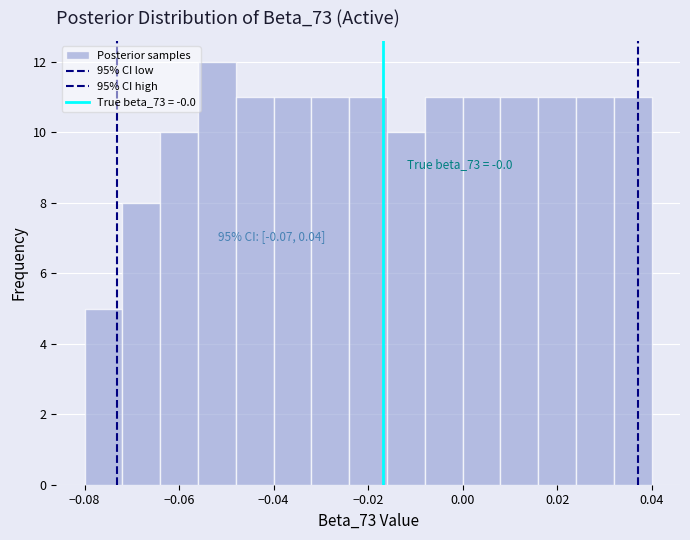

Over which range of the x-axis is the bar tallest?

-0.056 to -0.048